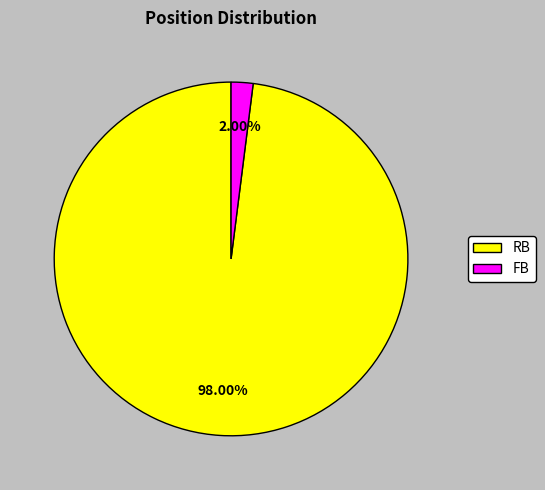

To the nearest percent, what is the average slice percentage?

50%